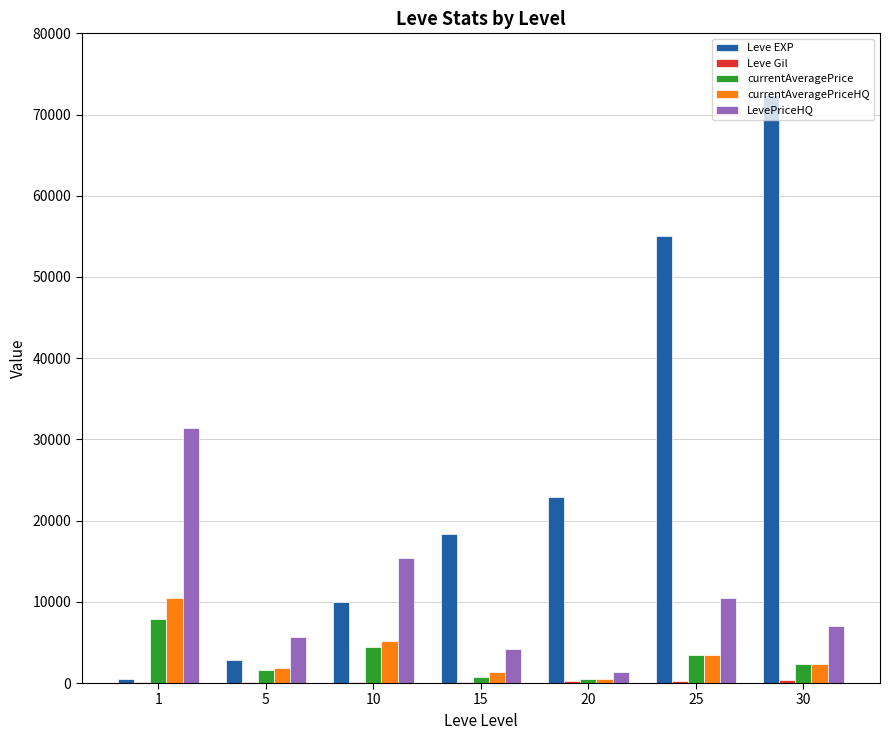

What is the greatest value displayed?

72430